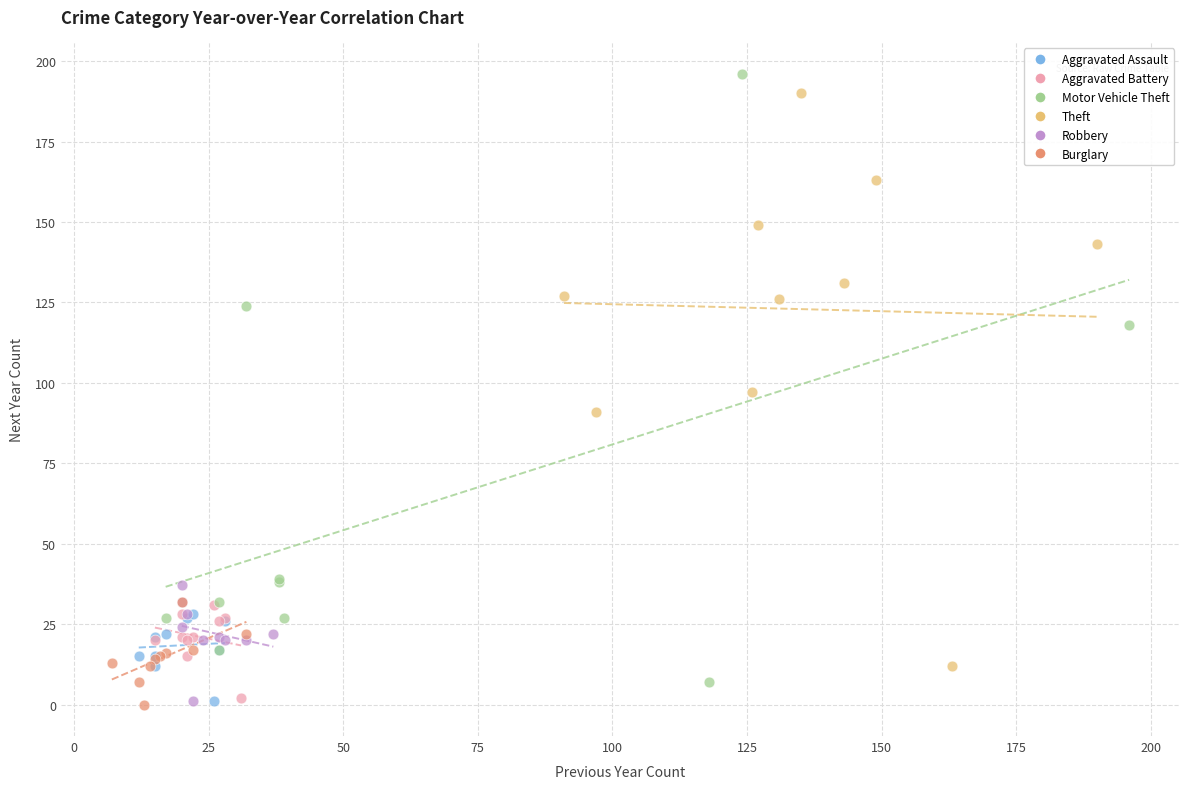

Which series has the largest Y range (max minus min)?

Motor Vehicle Theft